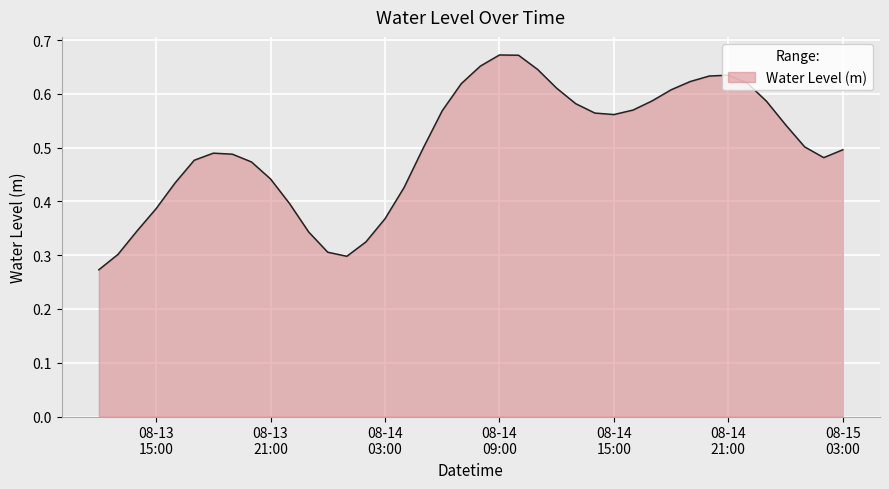

What is the sum of all values?

20.1